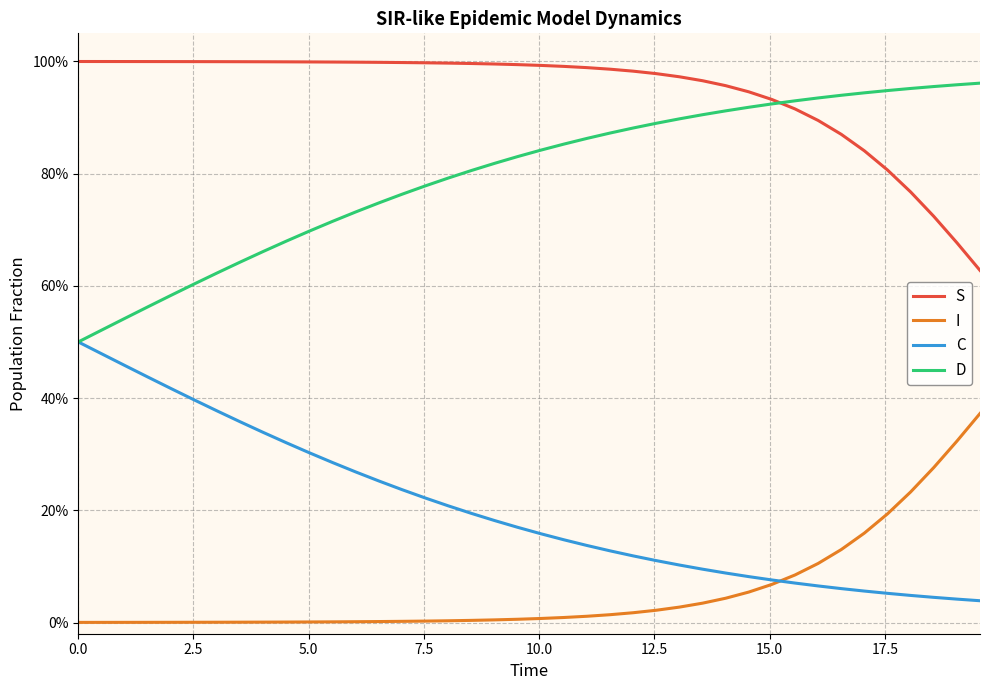

What are all the series names shown in the legend?

S, I, C, D